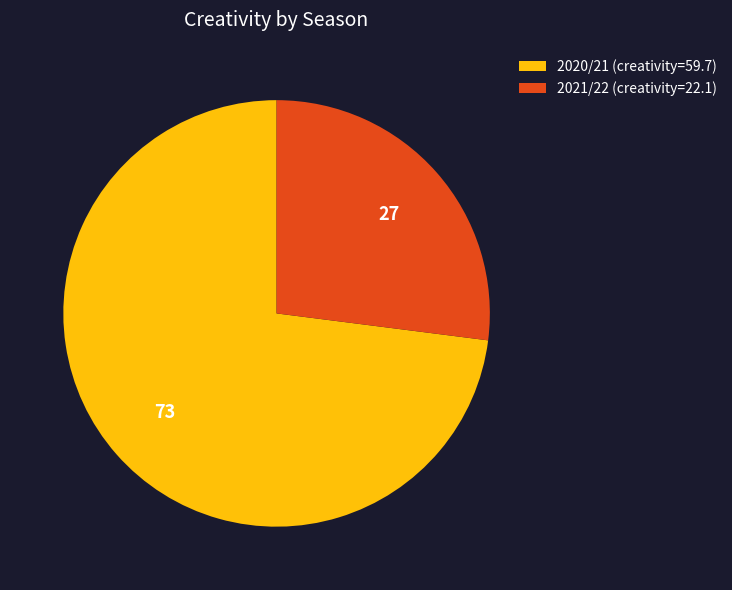

Is there a majority slice in this chart?

Yes